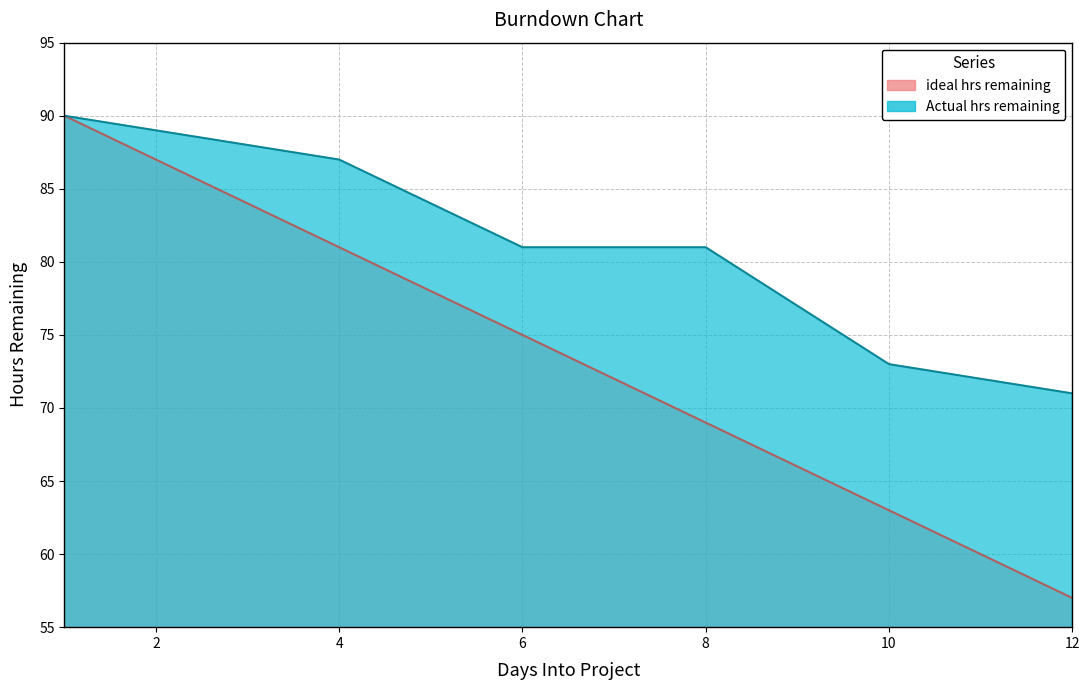

True or false: Actual hrs remaining has more than 2 points higher than both neighbors.

False